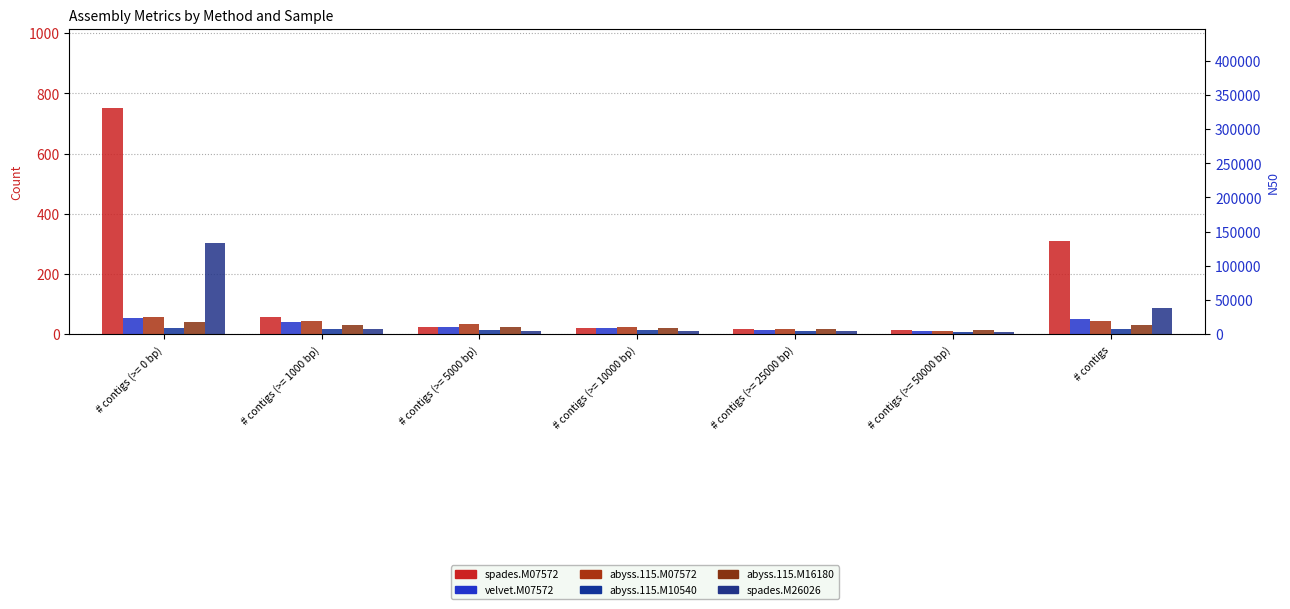

At which label does abyss.115.M07572 reach its minimum?

# contigs (>= 50000 bp)